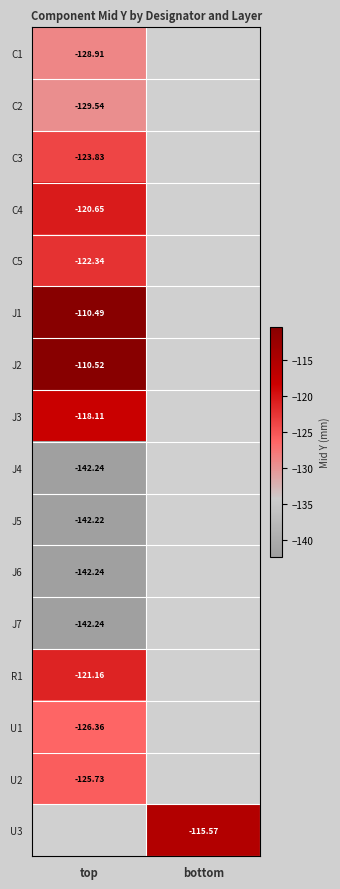

How many data points does each series have?

2